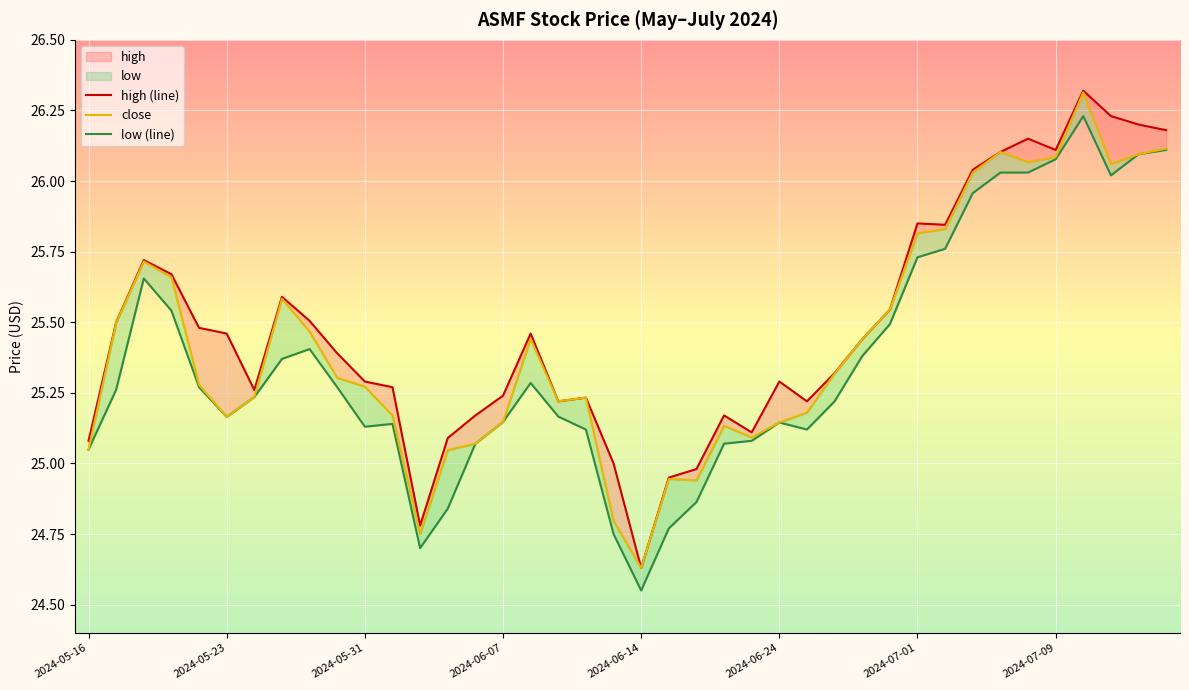

Is it true that high (line) equals 34.4 at 26?

False